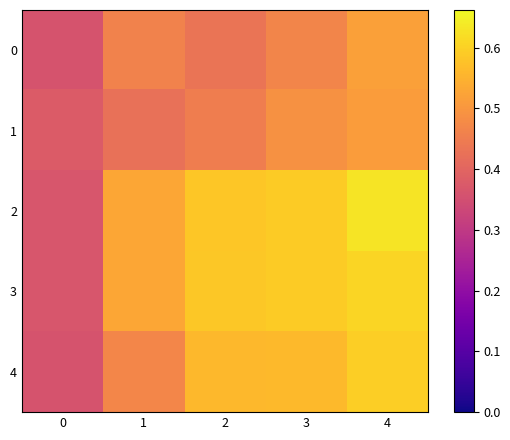

At which category is the sum across all series the highest?

4